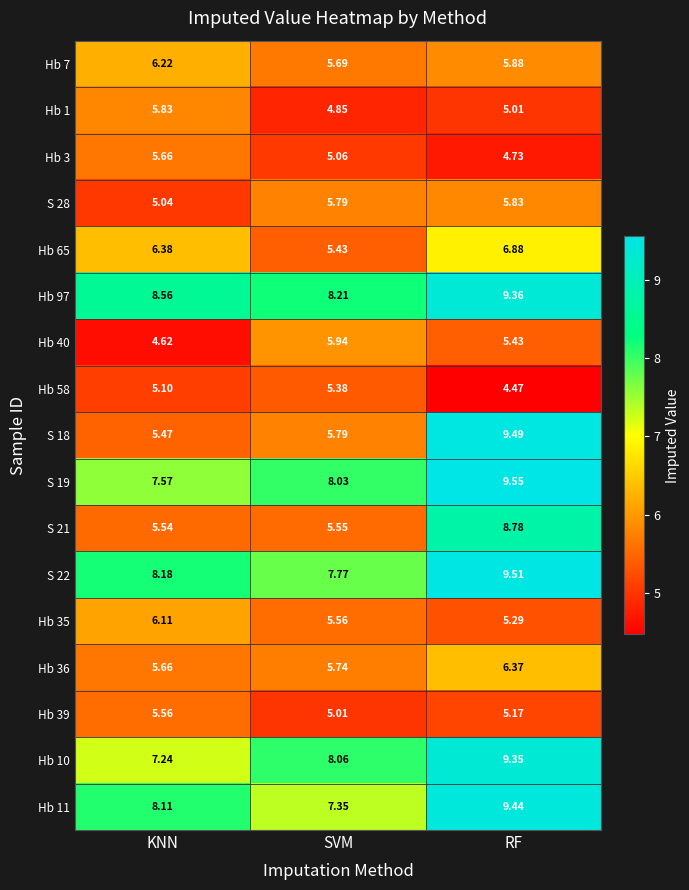

Which category has the highest value across all series?

RF